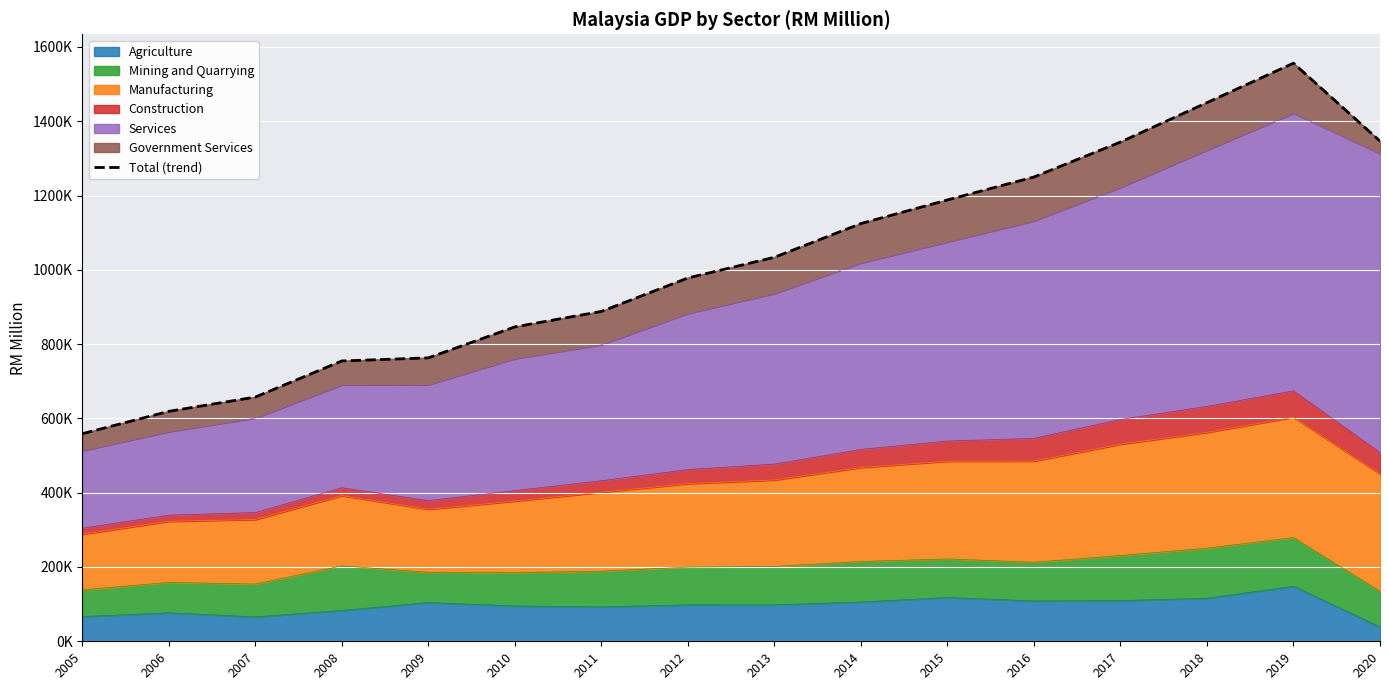

Which has a higher value, 2008 or 2009?

2009